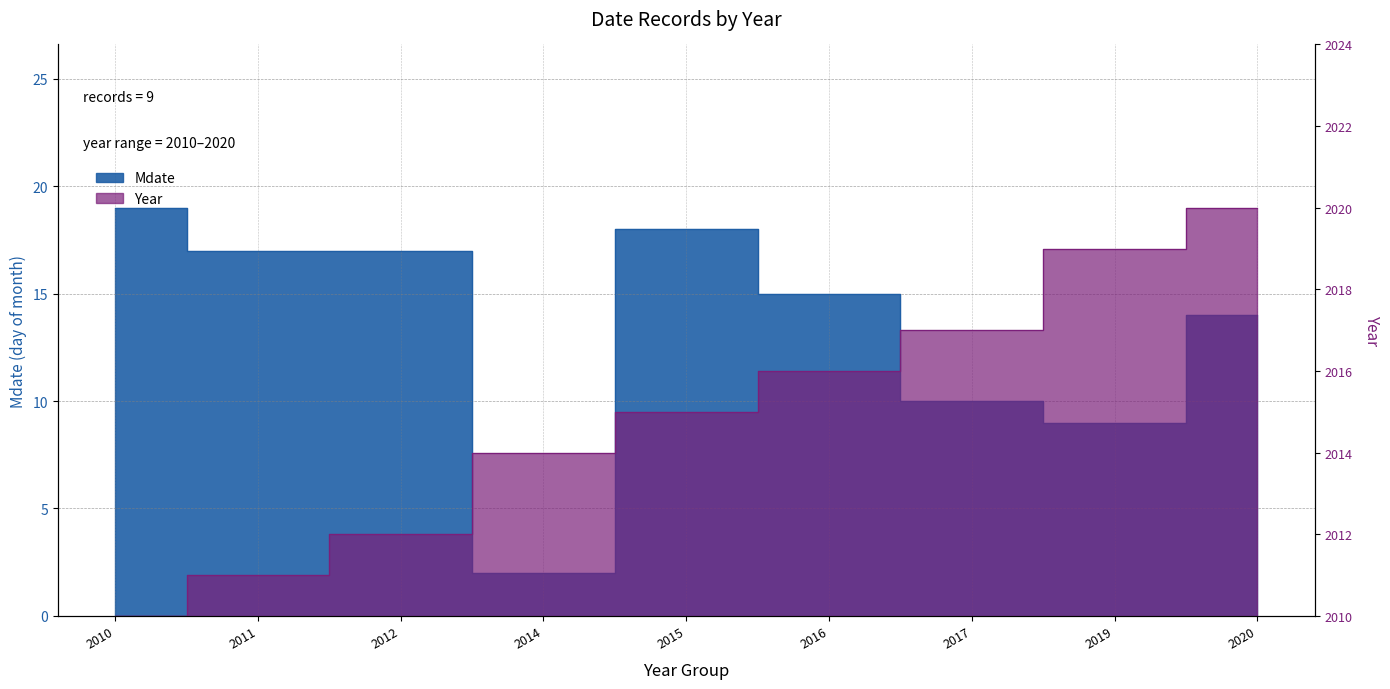

In Mdate, how many points are lower than both neighbors (excluding endpoints)?

2